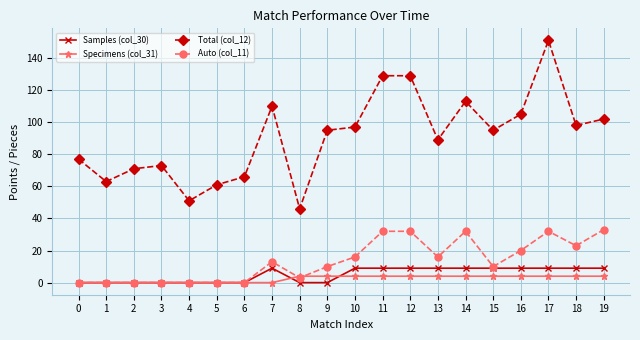

After their last crossing, which series has the higher values: Auto (col_11) or Specimens (col_31)?

Auto (col_11)